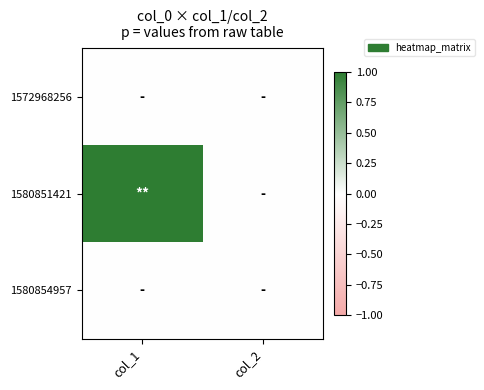

What is the total value across all series at col_1?

1